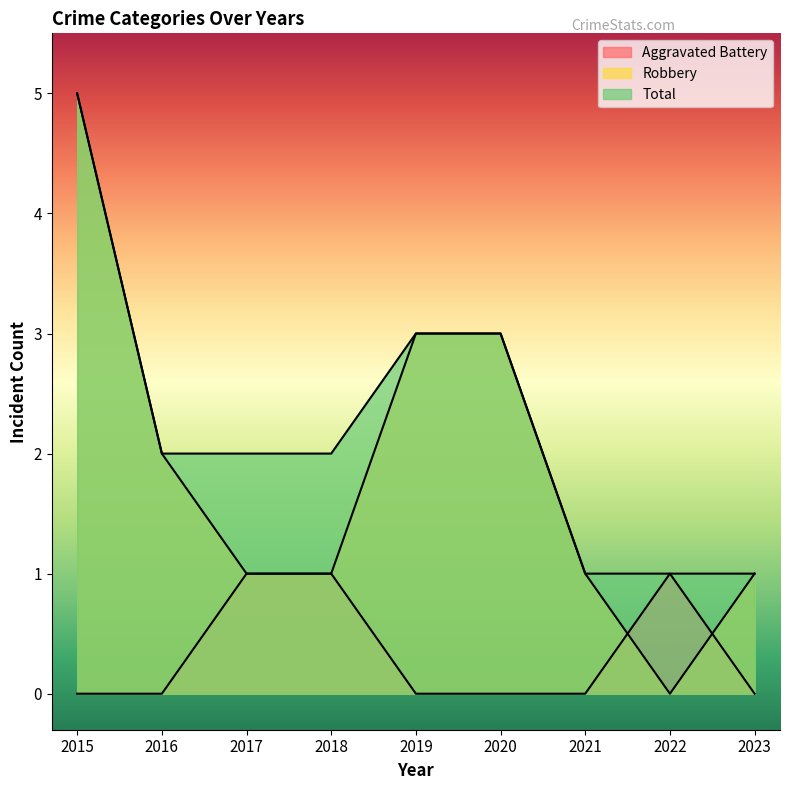

After their last crossing, which series has the higher values: Robbery or Aggravated Battery?

Robbery